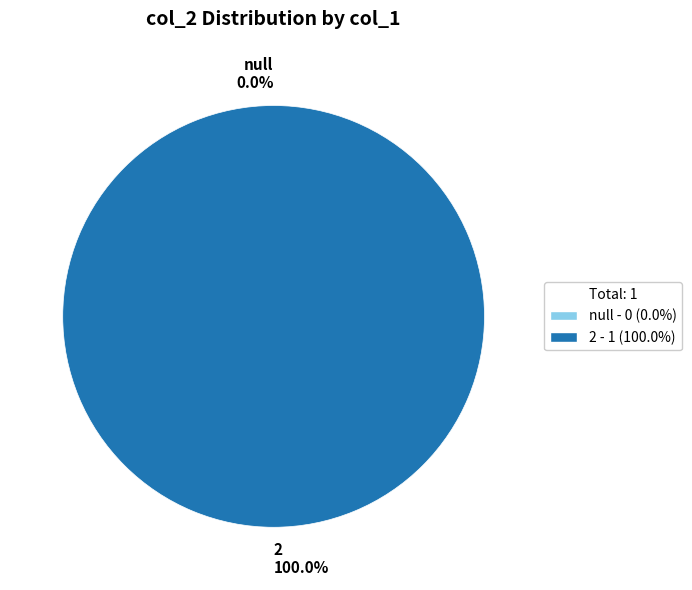

How many slices are in this pie chart?

2